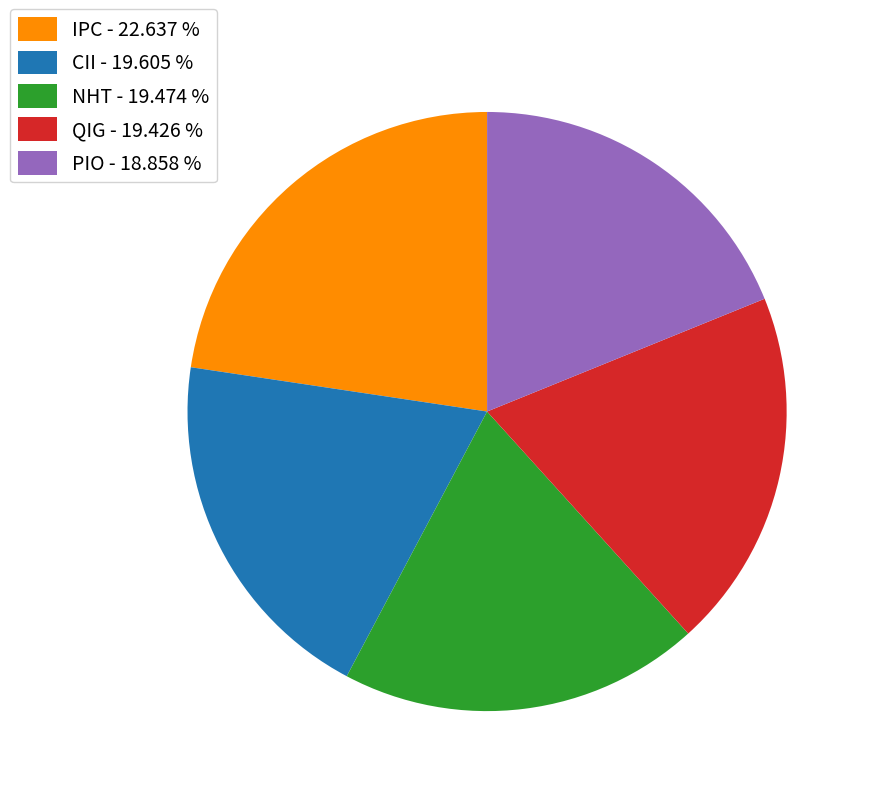

Do PIO and IPC together represent more than half of the pie?

No